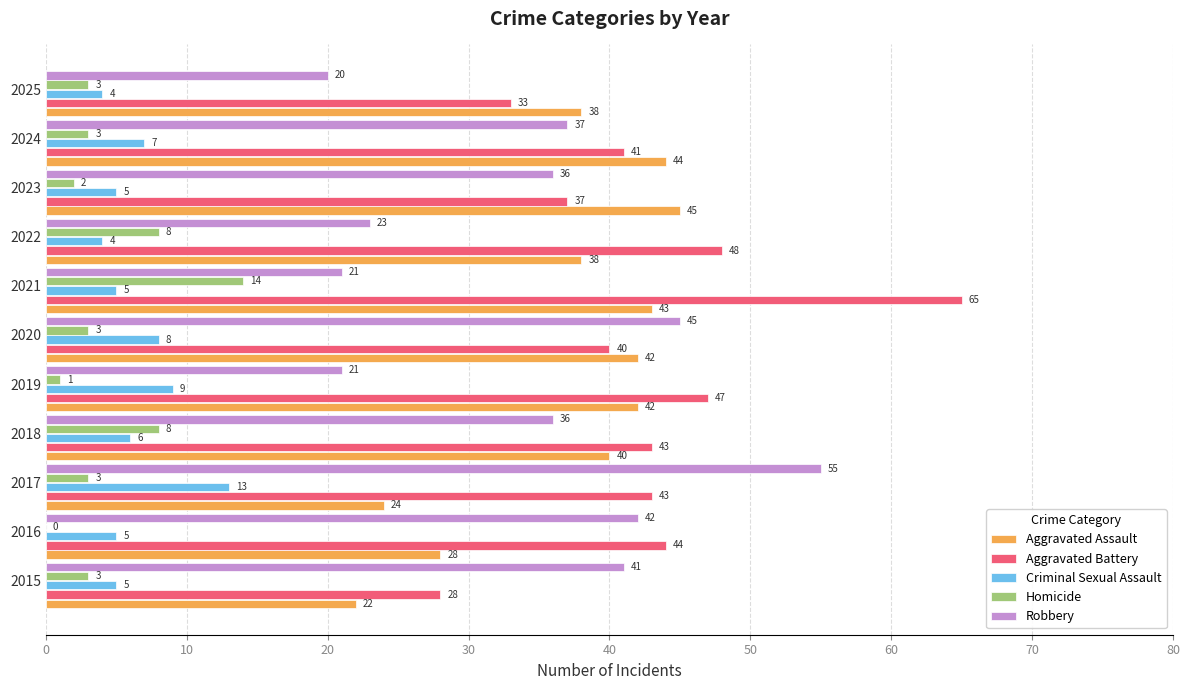

What is the average value of the Homicide series?

4